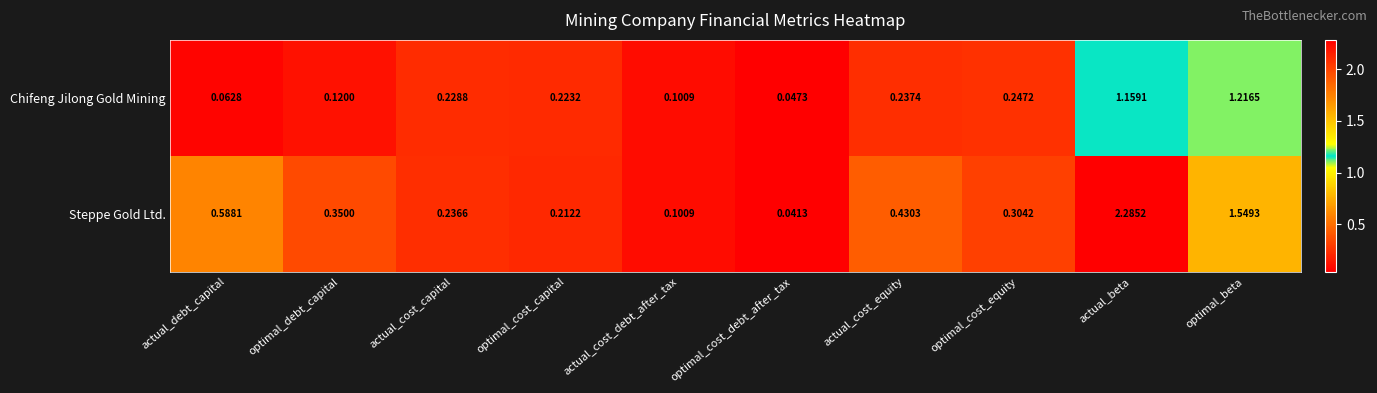

At which category is the sum across all series the highest?

actual_beta